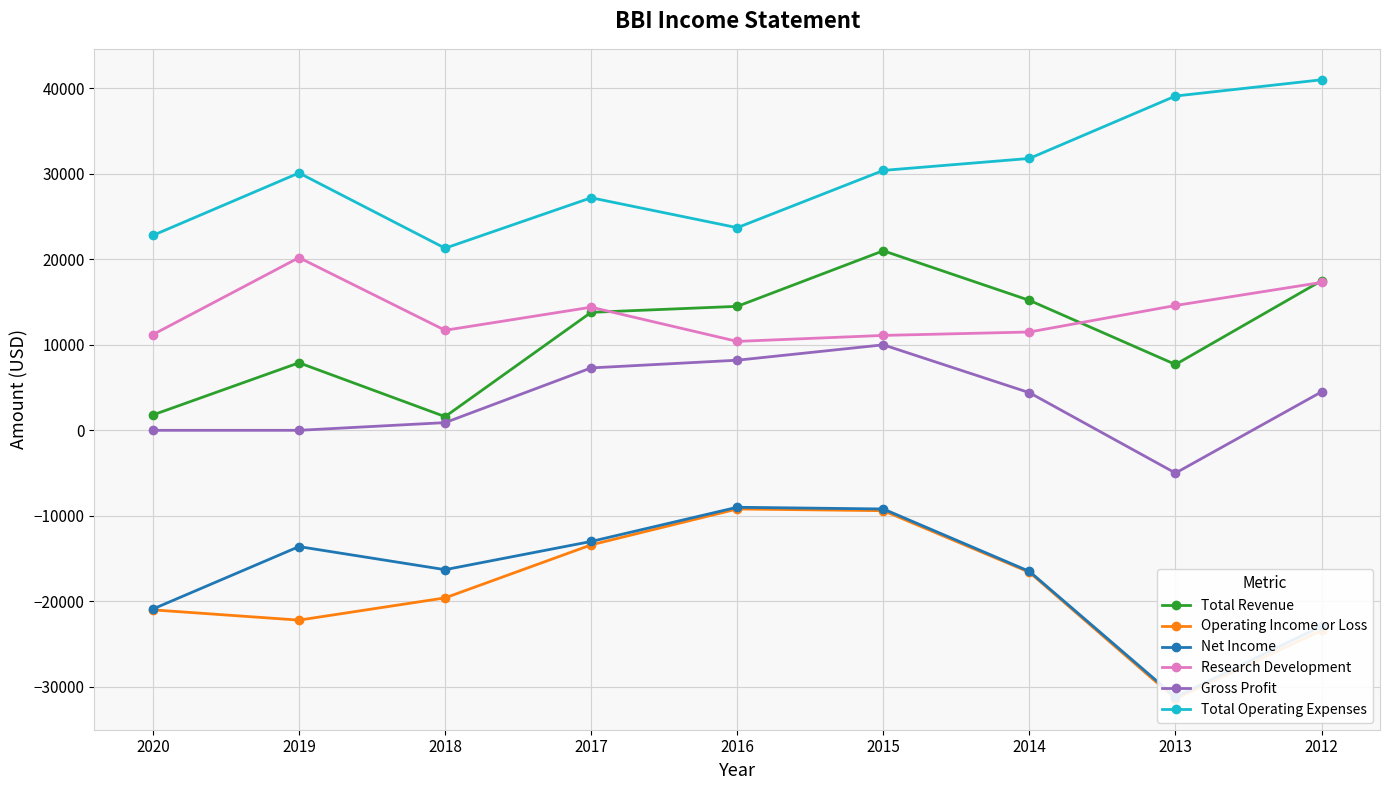

What are all the series names shown in the legend?

Total Revenue, Operating Income or Loss, Net Income, Research Development, Gross Profit, Total Operating Expenses